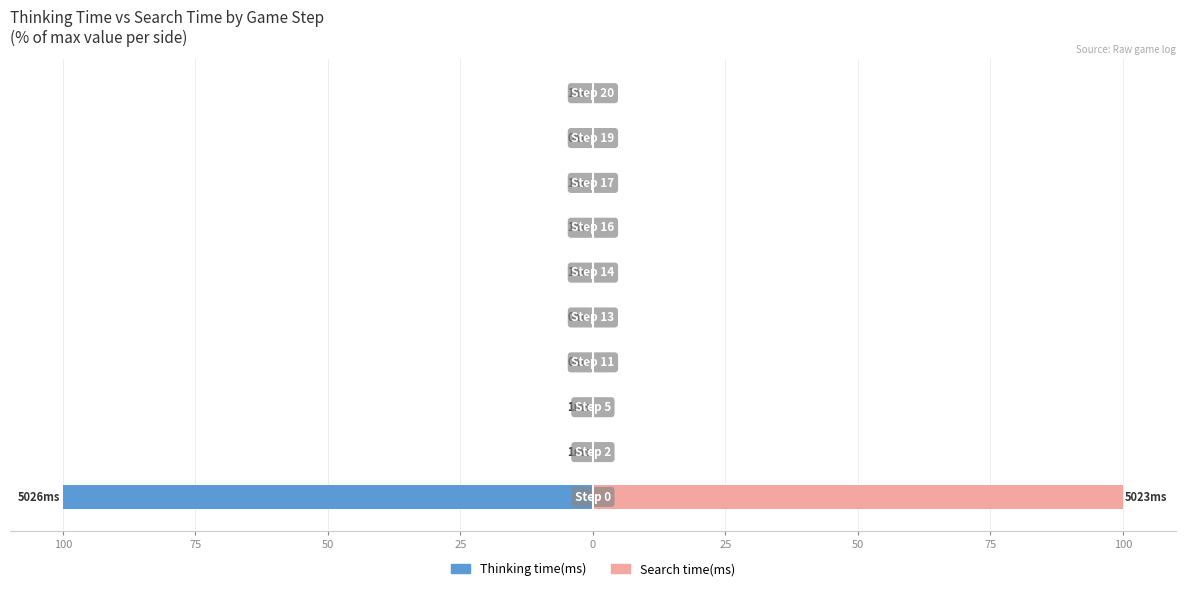

Reading left to right, what are all the values shown in this chart?

Thinking time(ms): -100.0	-0.0	-0.0	0.0	0.0	-0.0	-0.0	-0.0	0.0	-0.0
Search time(ms): 99.9	0.0	0.0	0.0	0.0	0.0	0.0	0.0	0.0	0.0